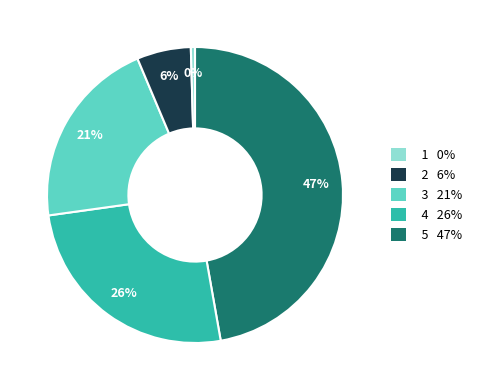

To the nearest percent, what is the difference between the largest and smallest slice percentages?

47%